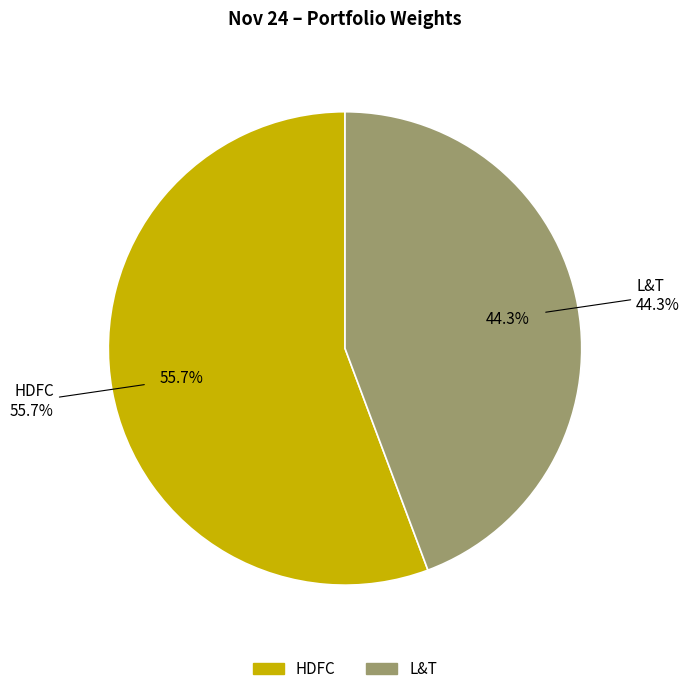

To the nearest percent, what is the combined percentage of HDFC and L&T?

100%